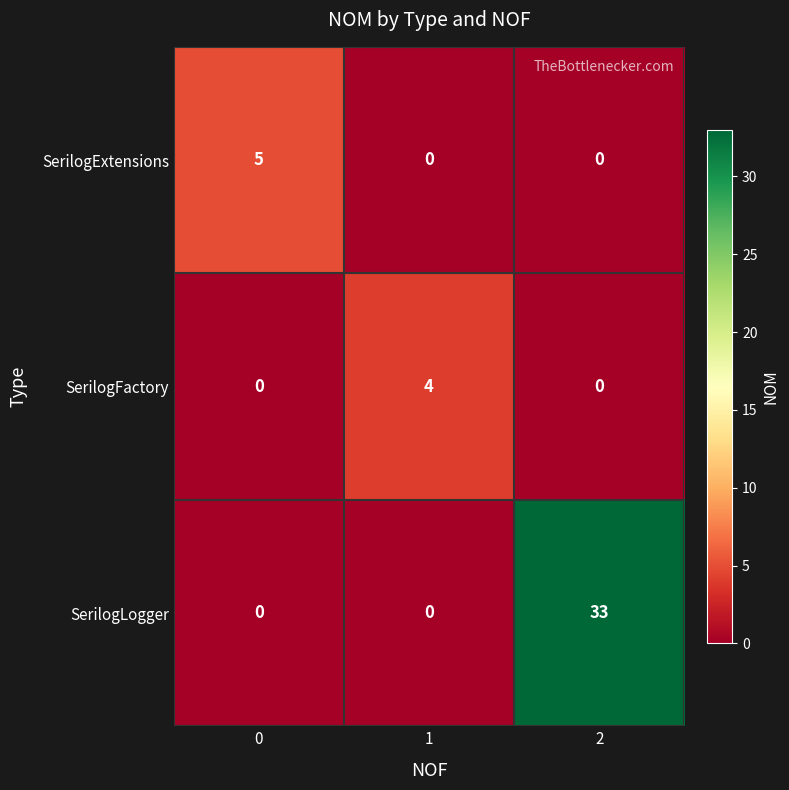

What is the difference between the maximum and second lowest values in the SerilogExtensions series?

5